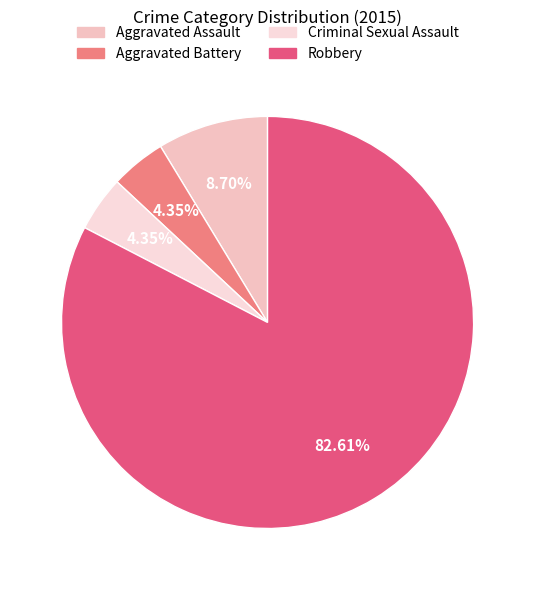

What percentage is NOT represented by Aggravated Battery?

95.7%